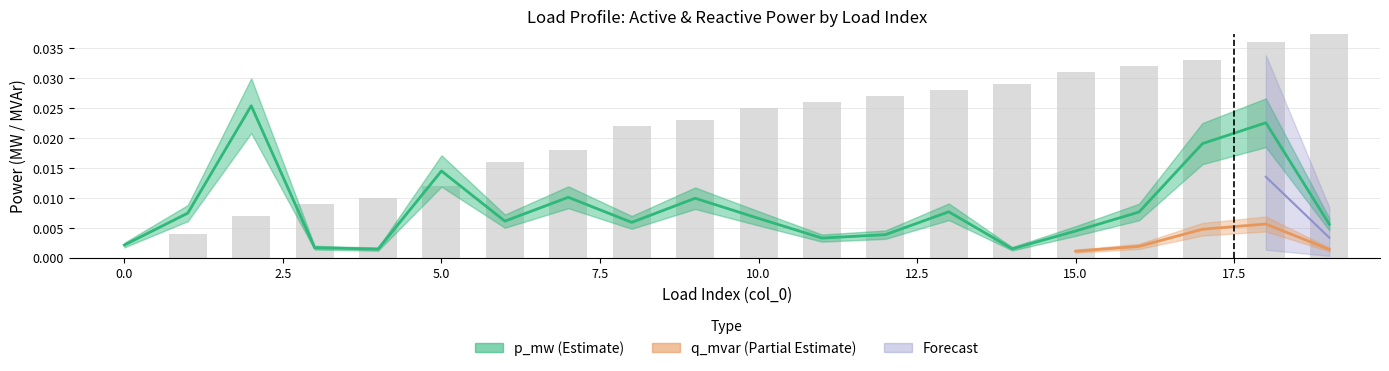

At which label does p_mw reach its peak?

2